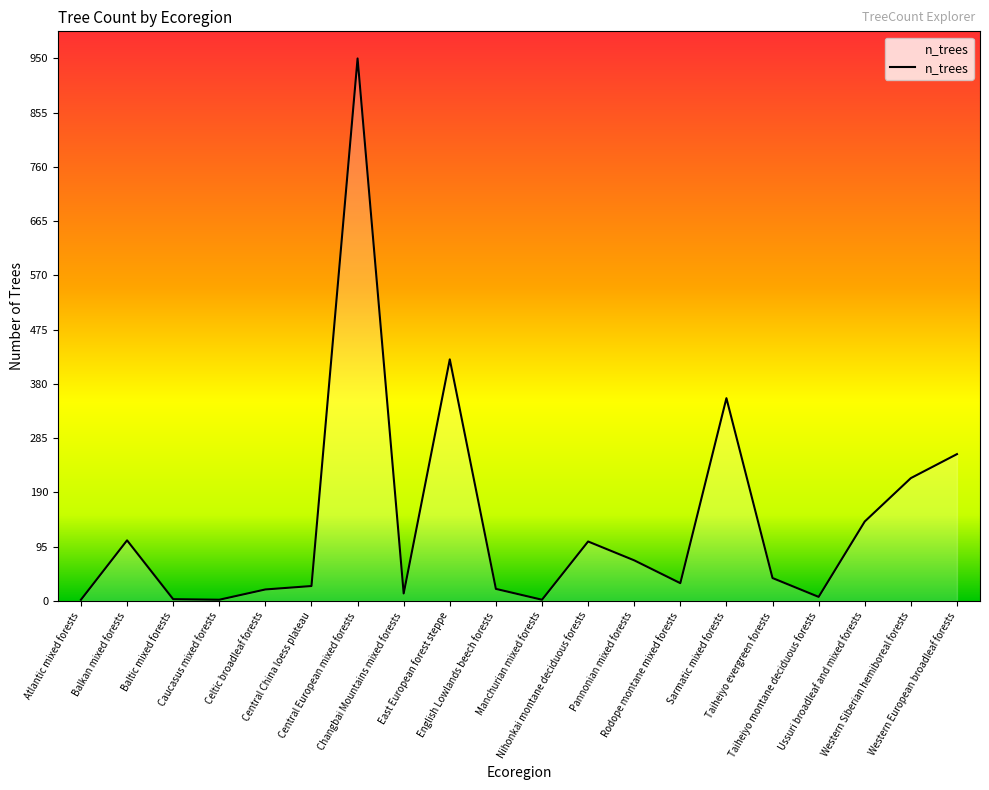

What is the difference between the maximum and minimum values?

948